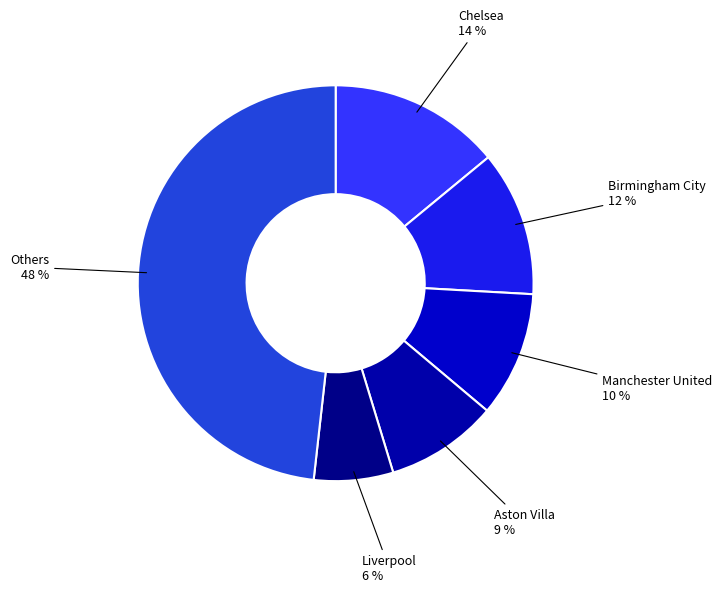

Count the number of slices in the pie.

6